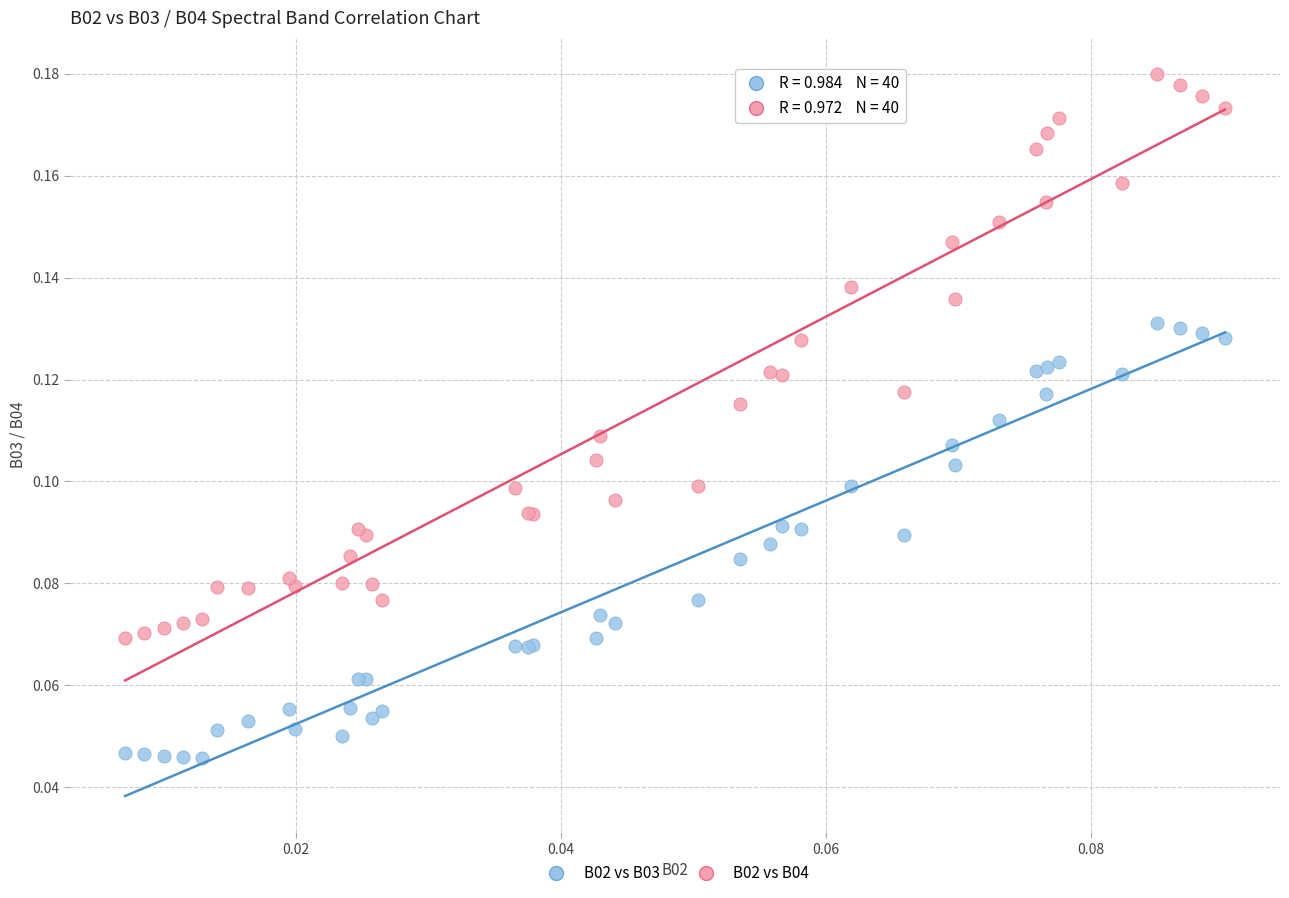

Which series has the largest Y range (max minus min)?

B02 vs B04